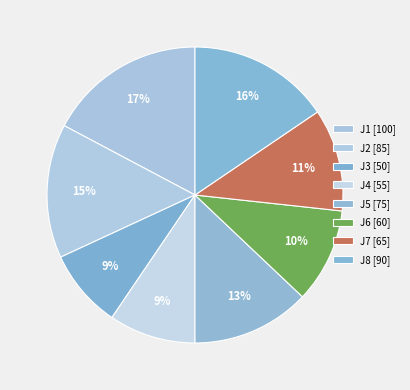

True or false: J3 accounts for 9% of the total.

True